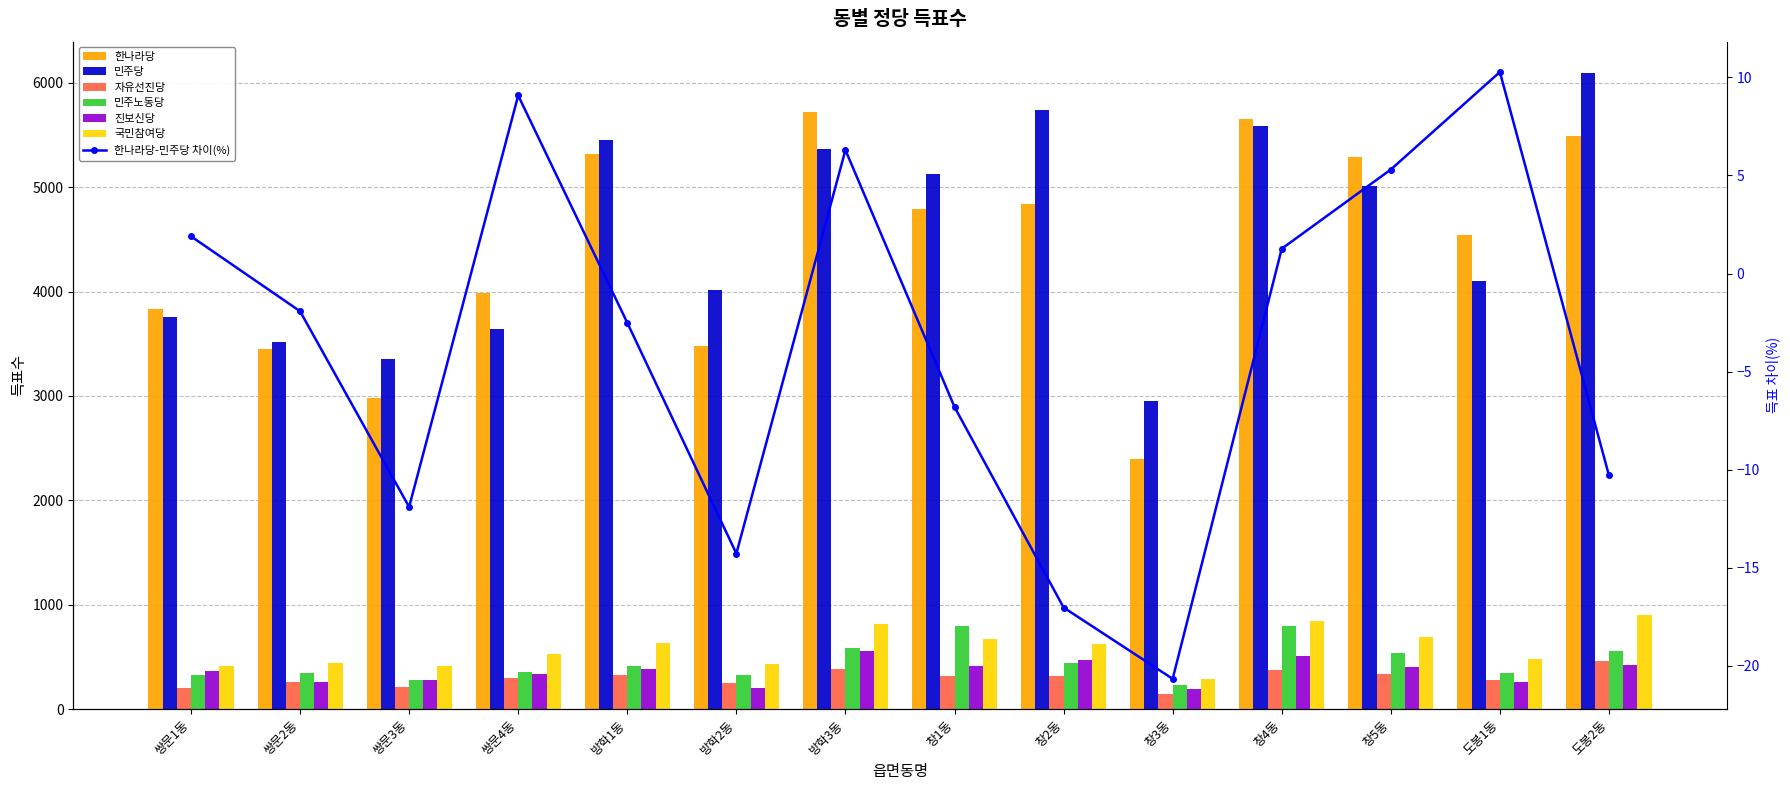

How many data points in 자유선진당 are above 317?

6